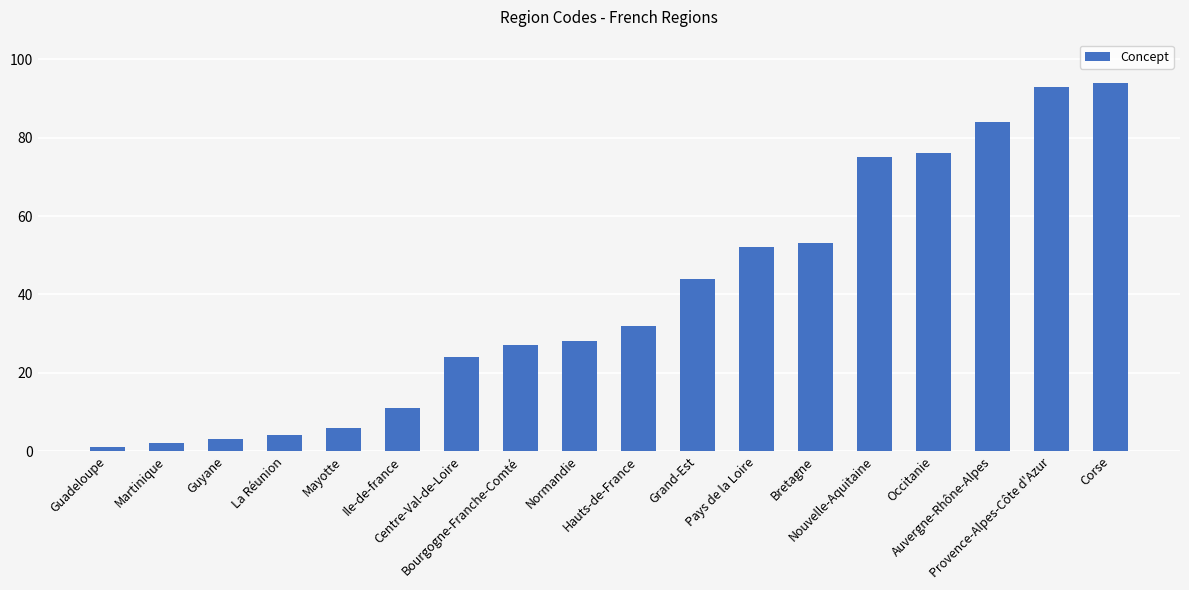

What is the maximum value shown in the chart?

94